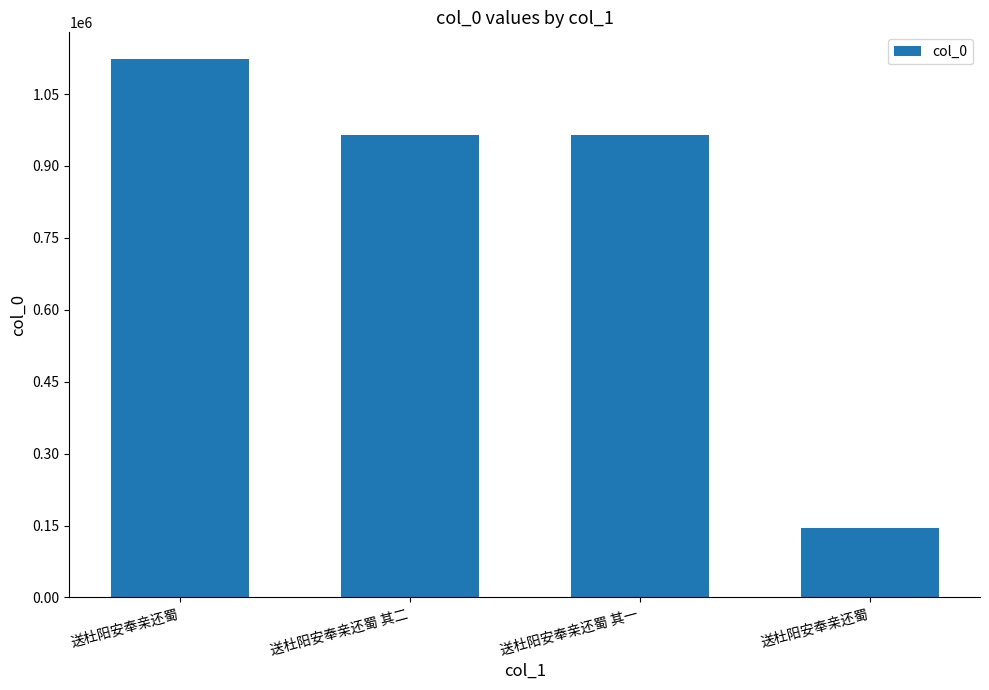

Count the number of categories in the chart.

4